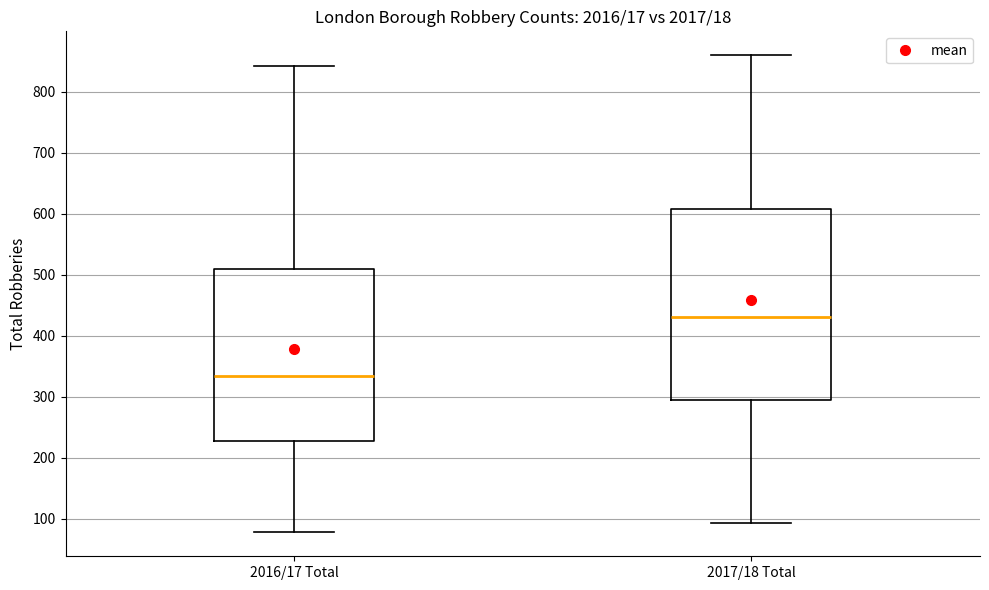

Where does the lower whisker of the box for 2017/18 Total end on the y-axis? The values are not printed on the chart, so give them approximately, as read against the axis.

90